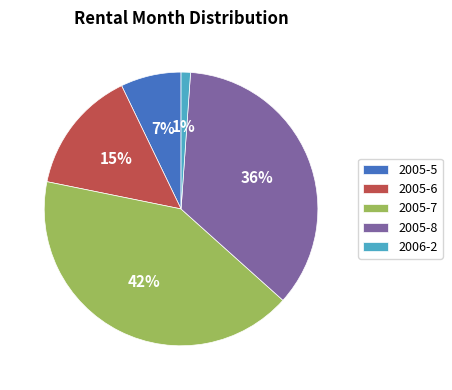

Is there a majority slice in this chart?

No